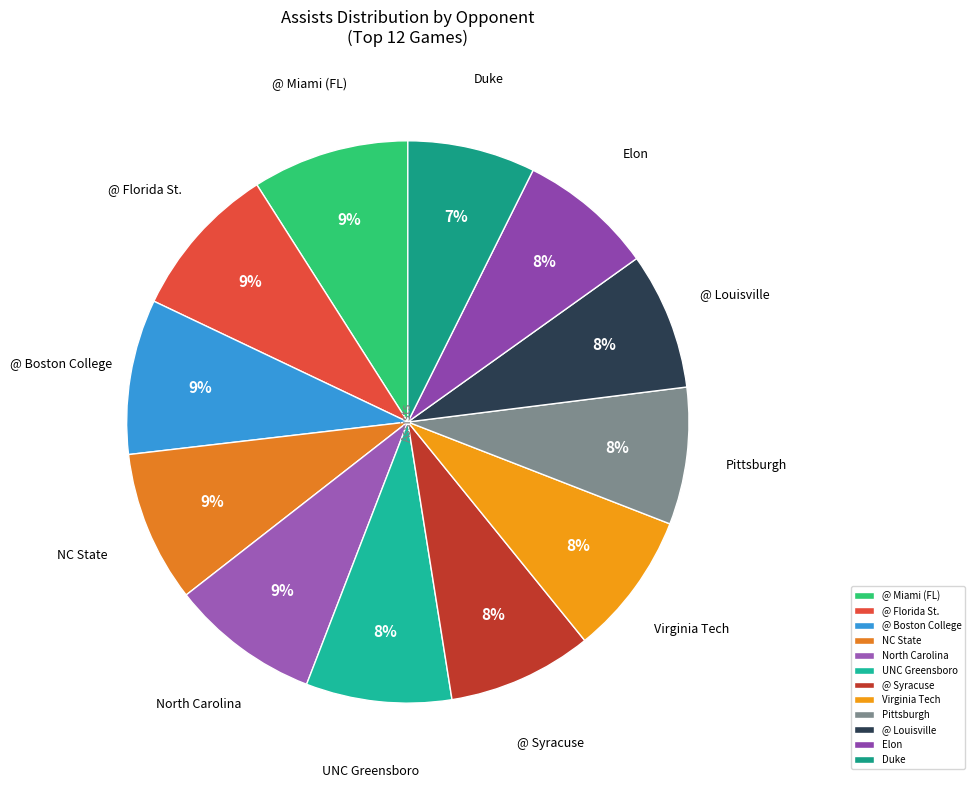

Do @ Florida St. and @ Syracuse together represent more than half of the pie?

No